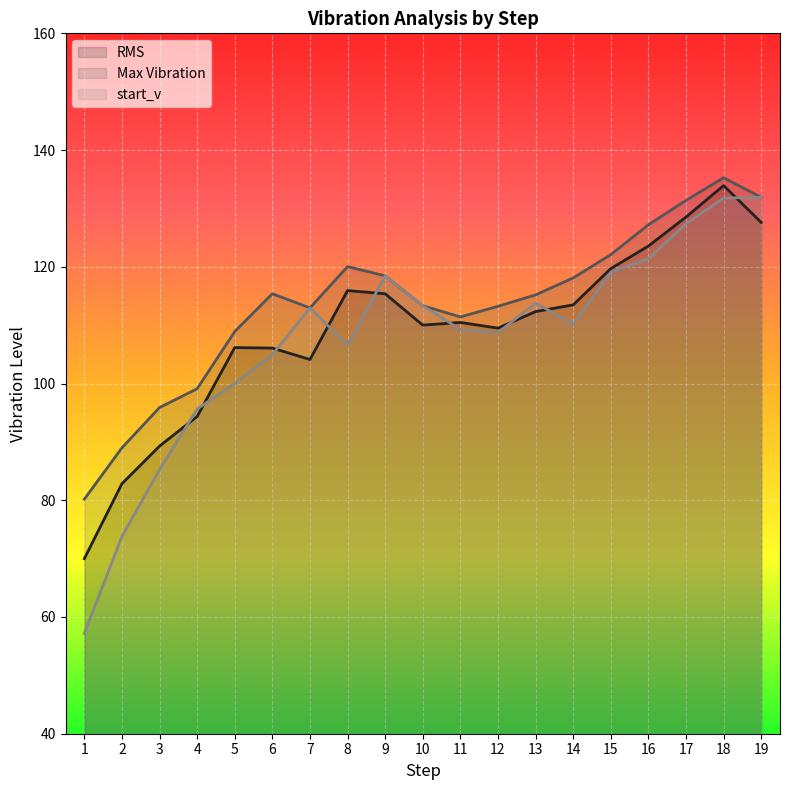

What are all the series names shown in the legend?

RMS, Max Vibration, start_v